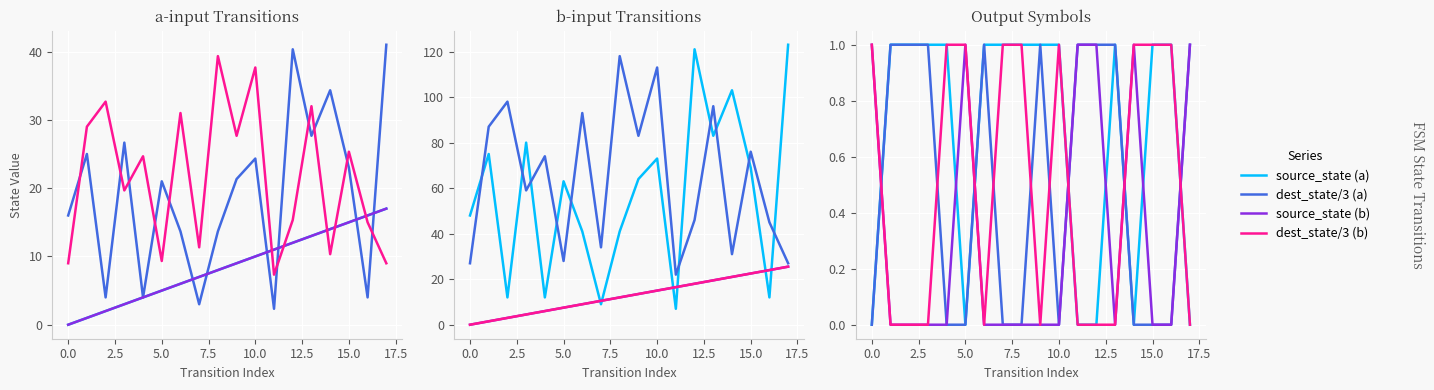

What is the greatest value displayed?

123